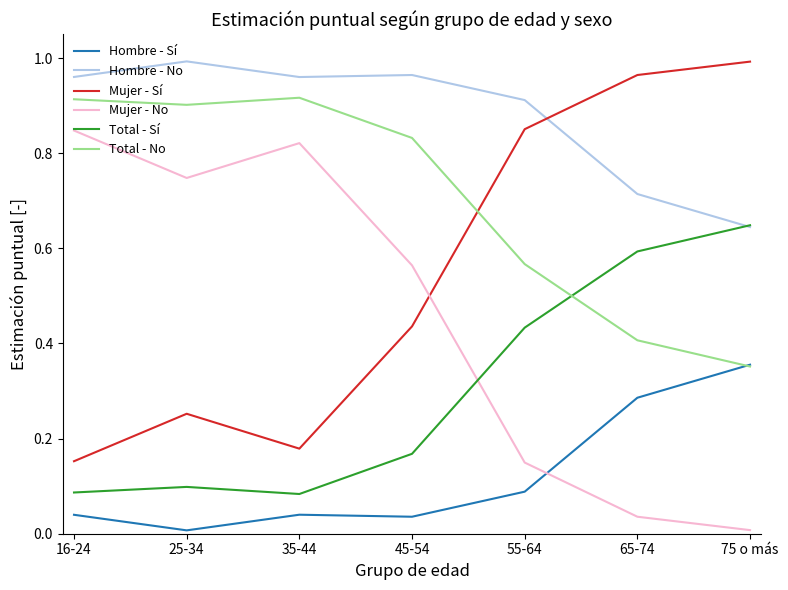

Rank the series at 16-24 from lowest to highest value.

Hombre - Sí, Total - Sí, Mujer - Sí, Mujer - No, Total - No, Hombre - No